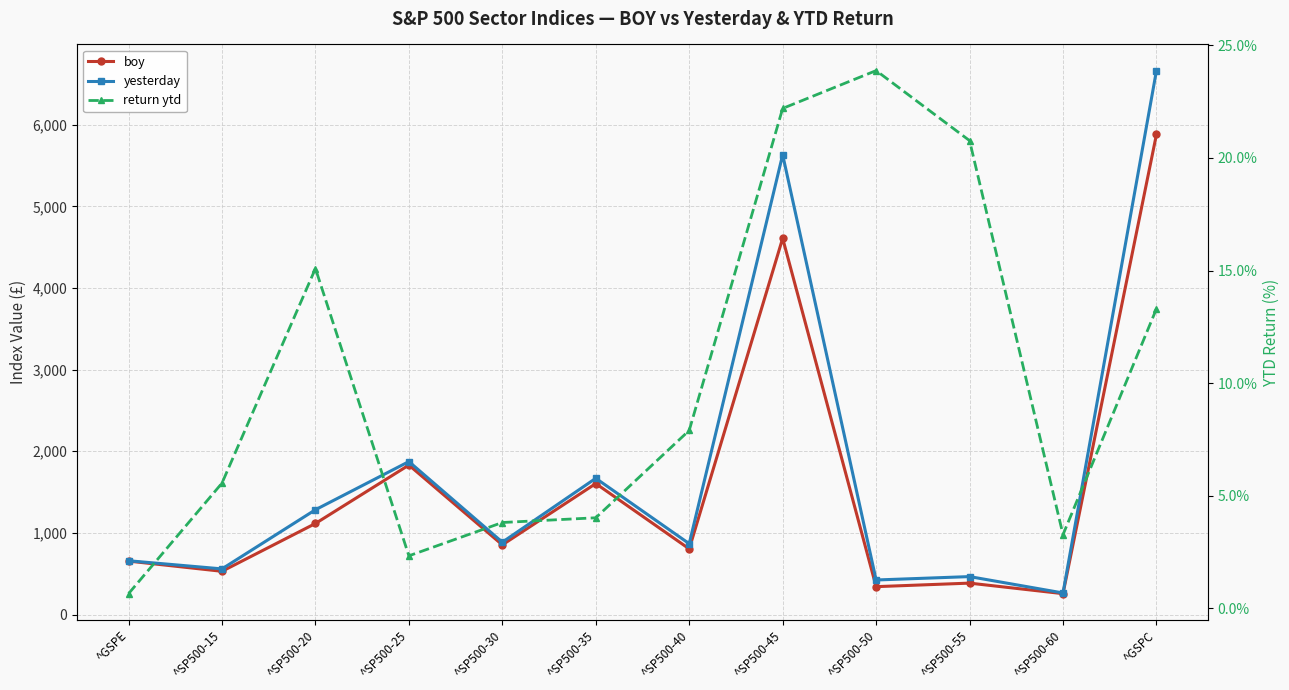

How many values in the yesterday series are below 886?

6